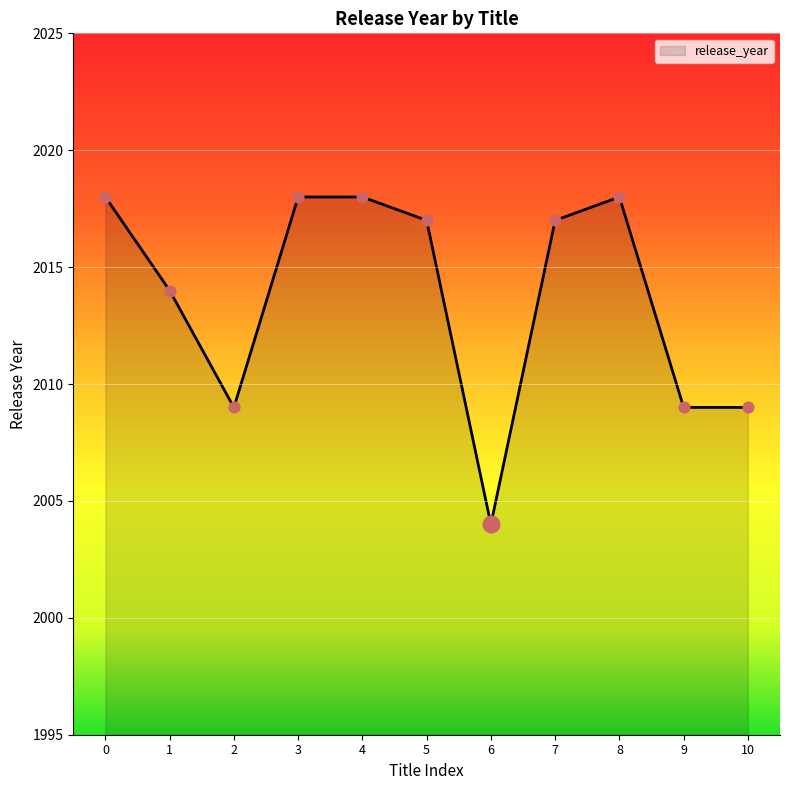

Approximately how many times larger is the value at 5 compared to 0?

1.0